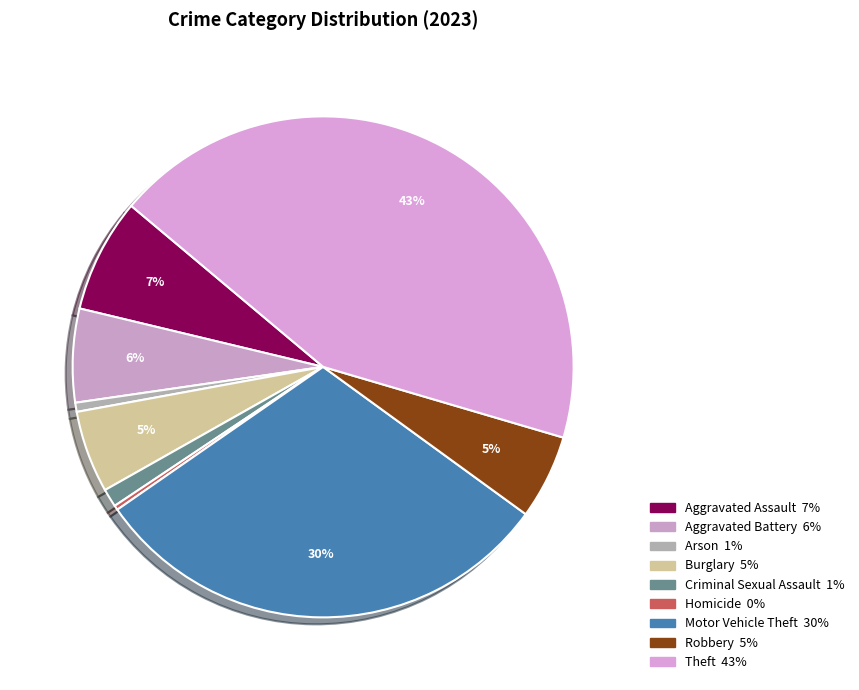

What percentage is the Robbery slice, to the nearest percent?

5%